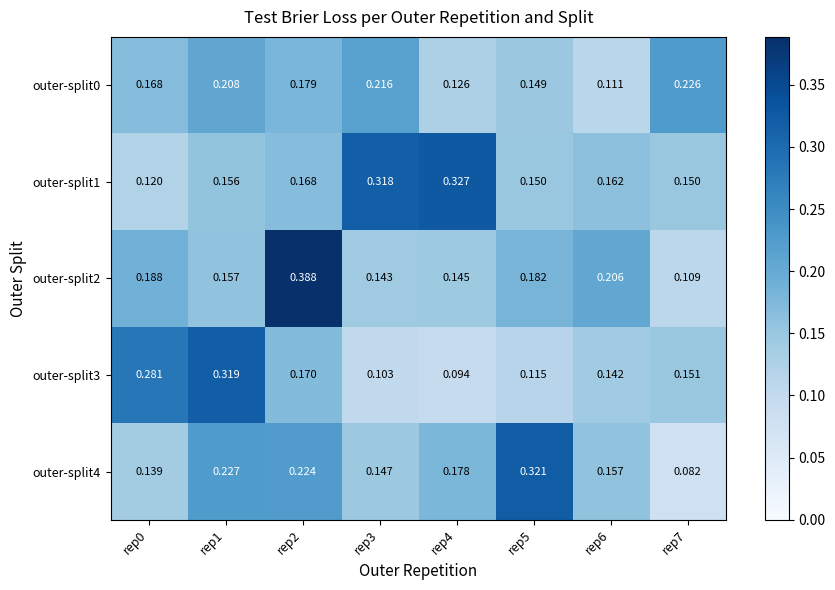

Is the value of outer-split3 at rep2 greater than the value of outer-split1 at rep1?

Yes